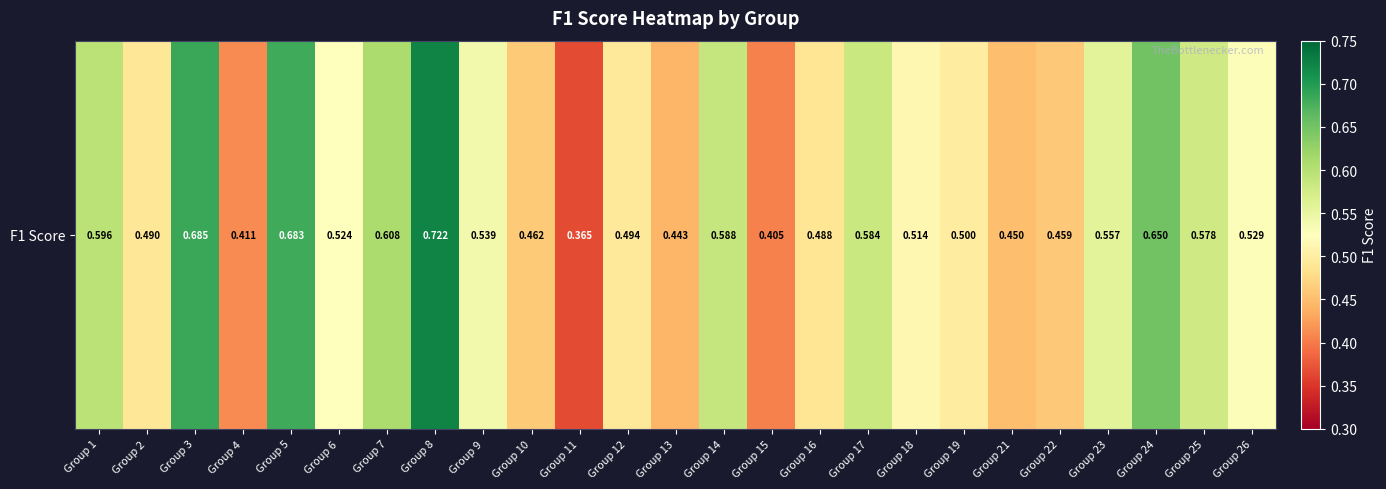

Reading left to right, list all the values displayed in this chart.

0.6	0.5	0.7	0.4	0.7	0.5	0.6	0.7	0.5	0.5	0.4	0.5	0.4	0.6	0.4	0.5	0.6	0.5	0.5	0.5	0.5	0.6	0.6	0.6	0.5